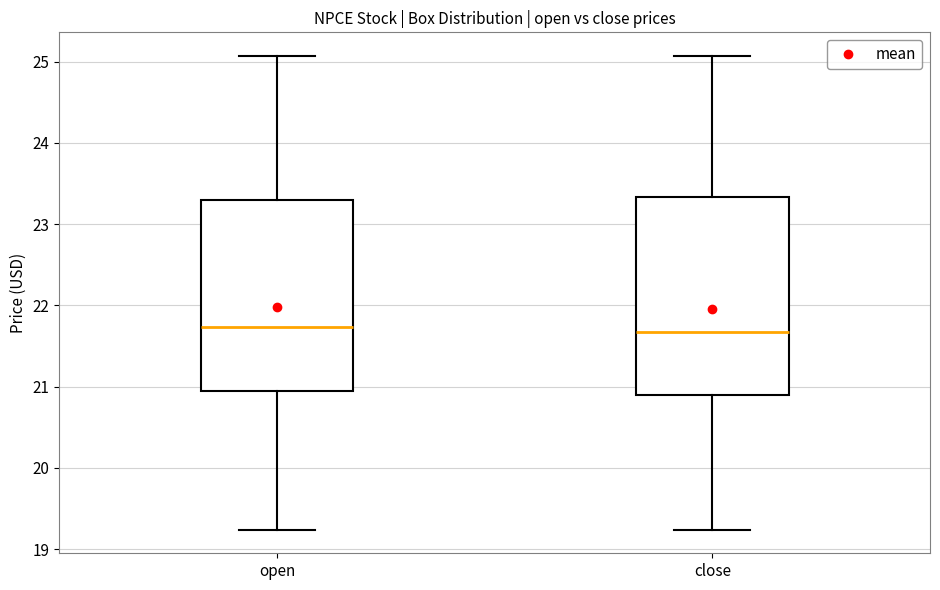

Reading left to right, read every box against the y-axis: the position of its median line, the range the box covers, and the ends of its whiskers. The values are not printed on the chart, so give them approximately, as read against the axis.

open: median 21.7, box 20.9 to 23.3, whiskers 19.2 to 25.1
close: median 21.7, box 20.9 to 23.3, whiskers 19.2 to 25.1